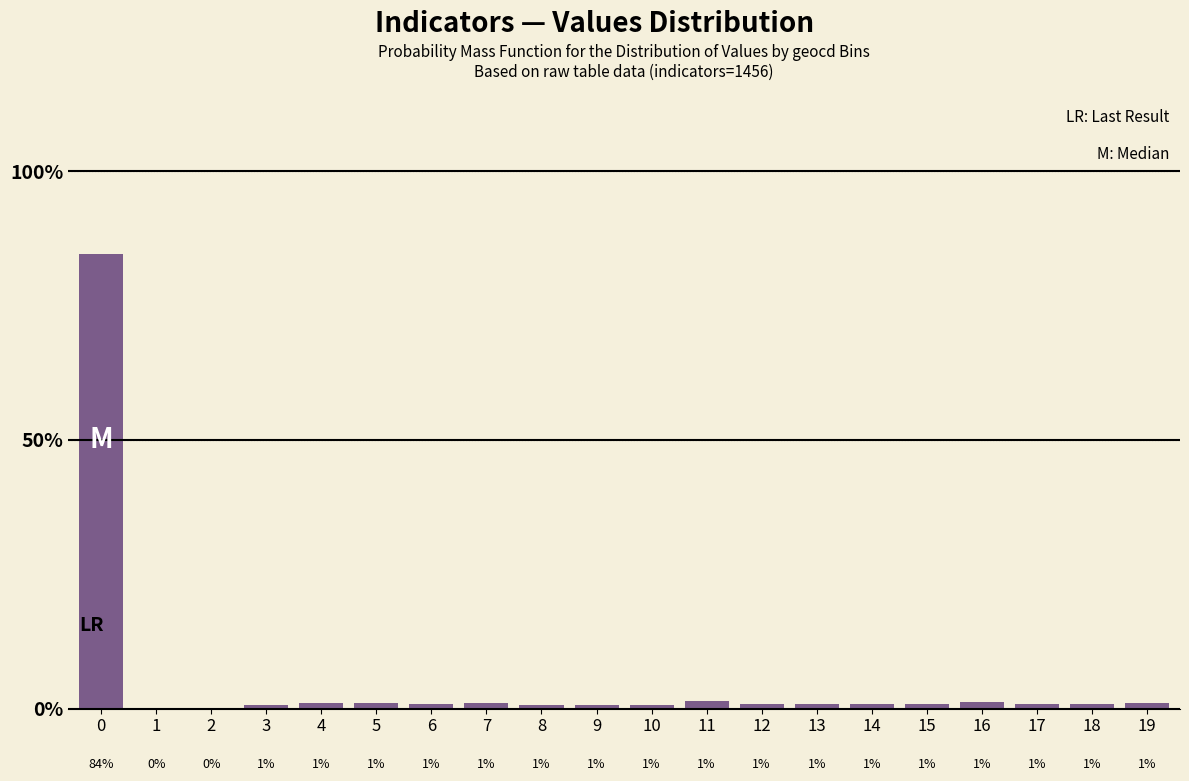

Are the bars horizontal?

No